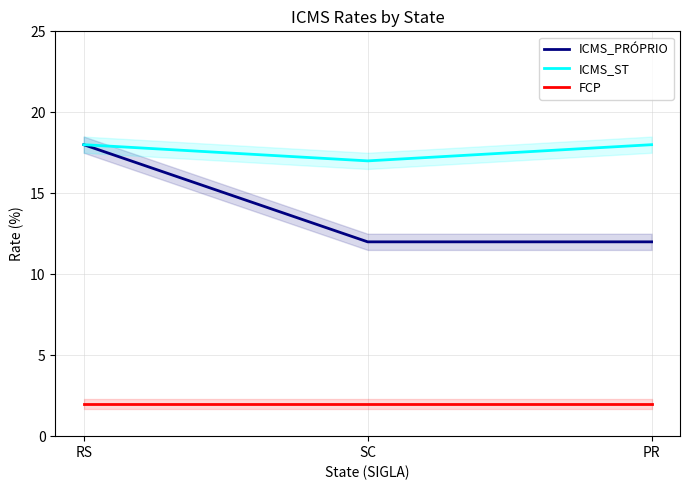

What is the label of the 1st point from the left?

RS